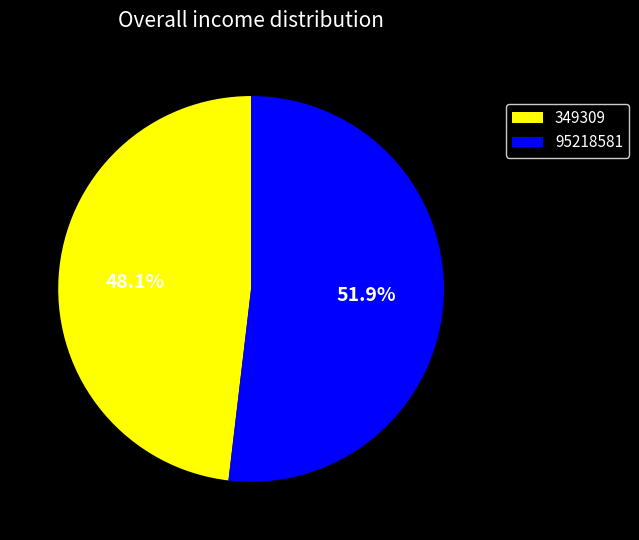

Does any single category account for the majority?

Yes